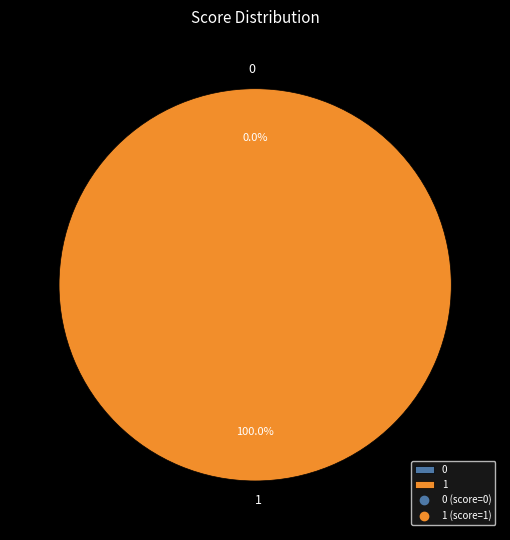

To the nearest percent, what is the combined percentage of 1 and 0?

100%